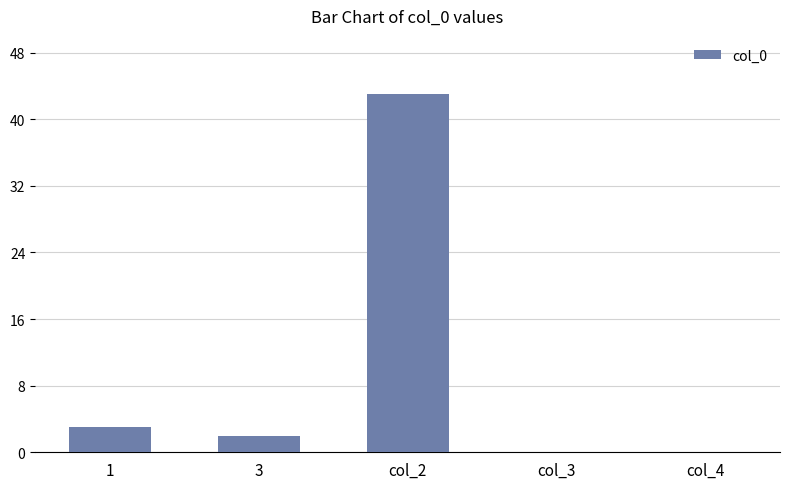

Where does the data first go above 2?

1